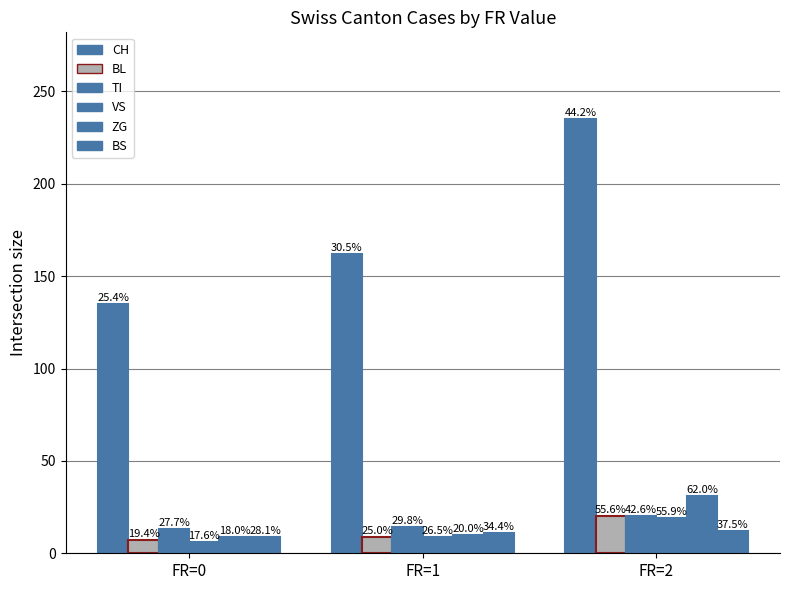

How many bars are there in each group?

6